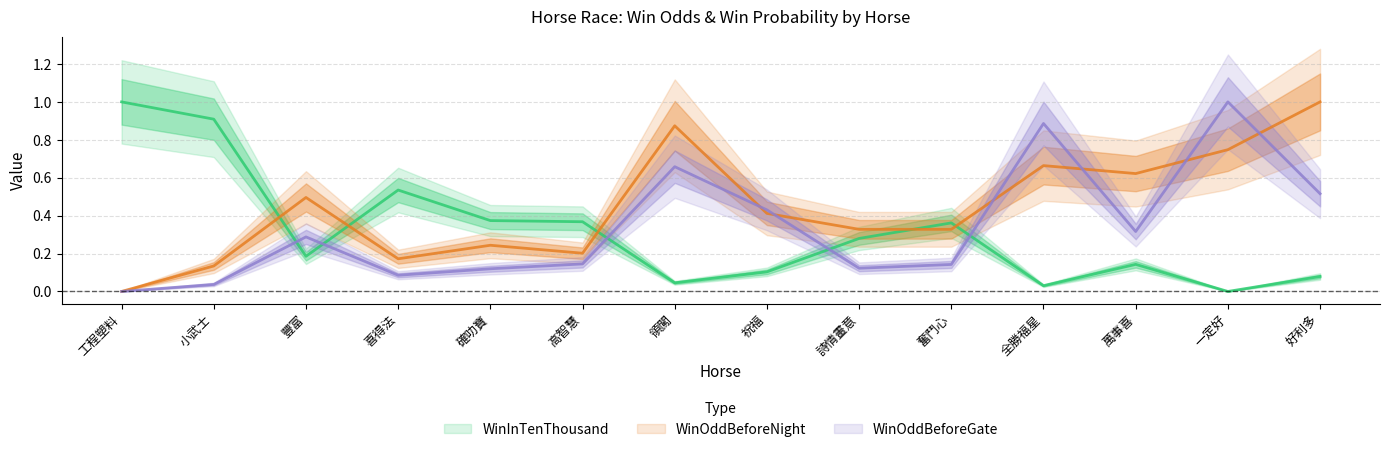

Reading right to left, what are all the values shown in this chart?

WinInTenThousand: 好利多=0.1	一定好=0.0	萬事喜=0.1	全勝福星=0.0	奮鬥心=0.4	詩情畫意=0.3	祝福=0.1	領闖=0.0	高智慧=0.4	確叻寶=0.4	喜得法=0.5	豐富=0.2	小武士=0.9	工程塑料=1.0
WinOddBeforeNight: 好利多=1.0	一定好=0.7	萬事喜=0.6	全勝福星=0.7	奮鬥心=0.3	詩情畫意=0.3	祝福=0.4	領闖=0.9	高智慧=0.2	確叻寶=0.2	喜得法=0.2	豐富=0.5	小武士=0.1	工程塑料=0.0
WinOddBeforeGate: 好利多=0.5	一定好=1.0	萬事喜=0.3	全勝福星=0.9	奮鬥心=0.1	詩情畫意=0.1	祝福=0.4	領闖=0.7	高智慧=0.1	確叻寶=0.1	喜得法=0.1	豐富=0.3	小武士=0.0	工程塑料=0.0